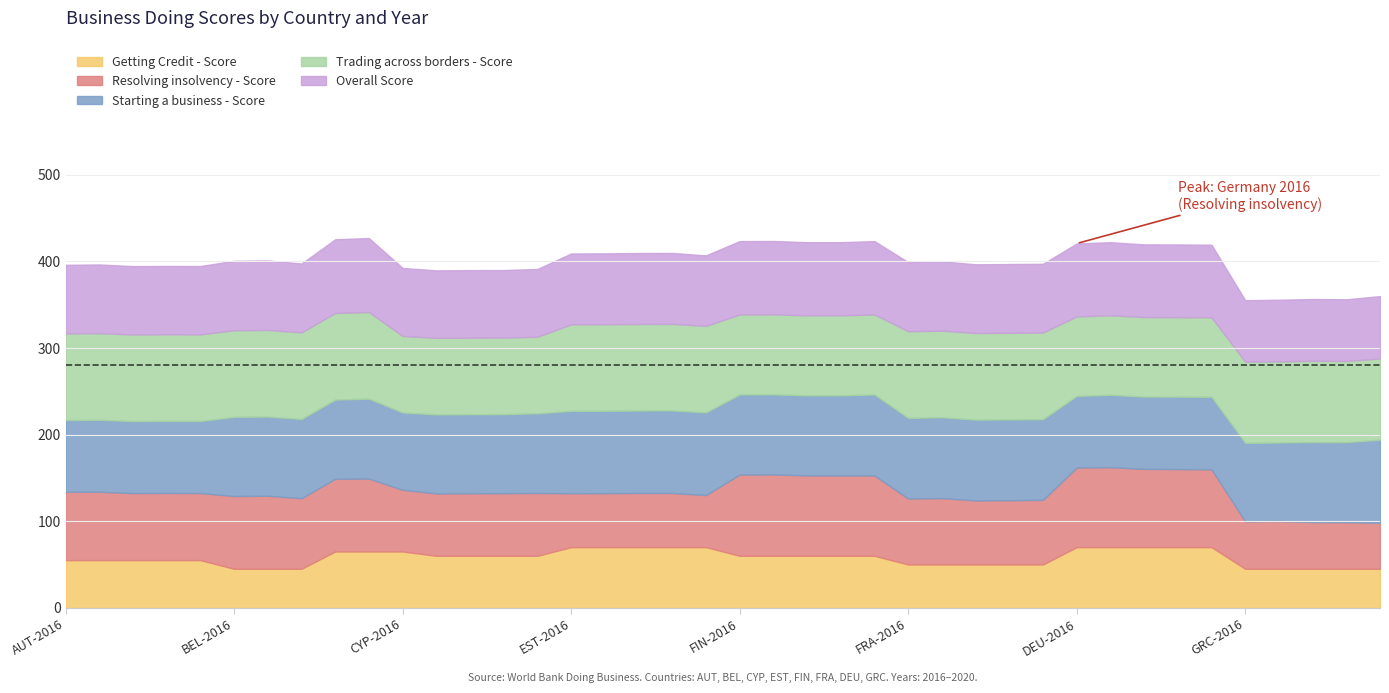

True or false: Resolving insolvency - Score has more than 0 points higher than both neighbors.

True